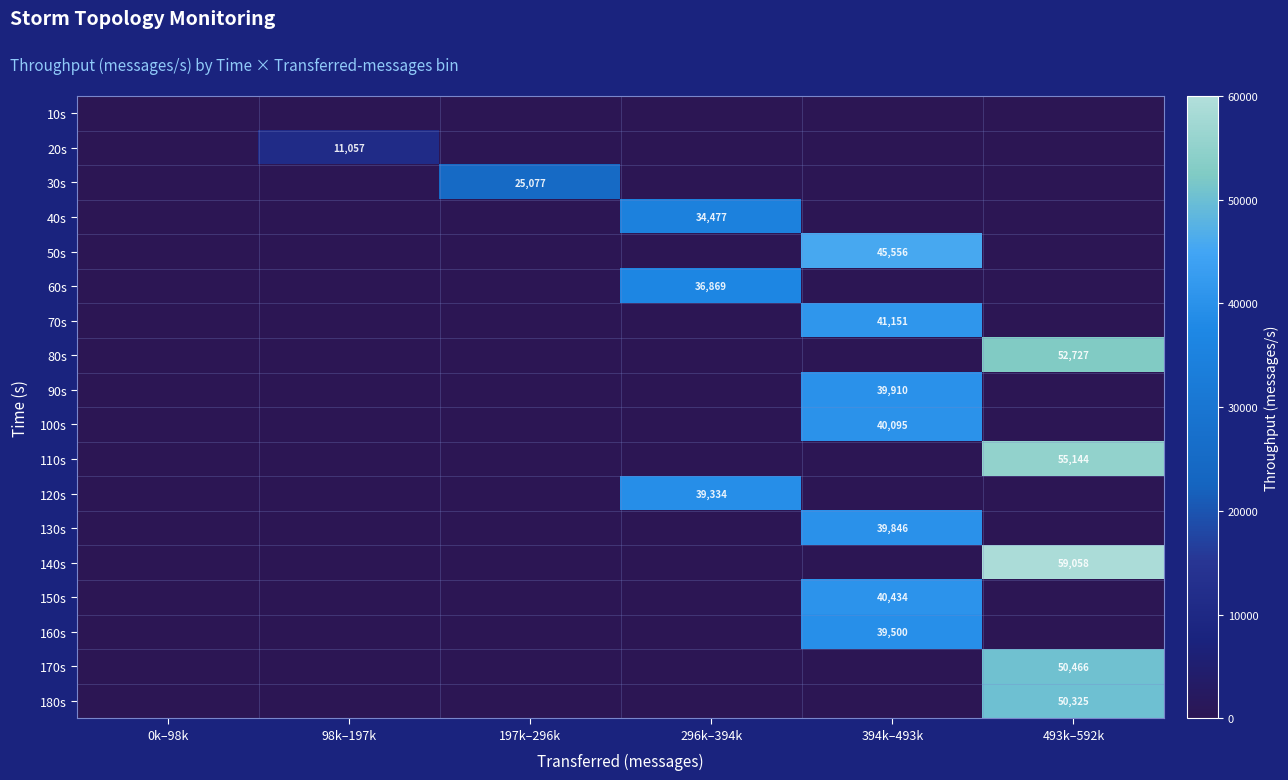

True or false: 130s has a value of 0 at 197k–296k.

True